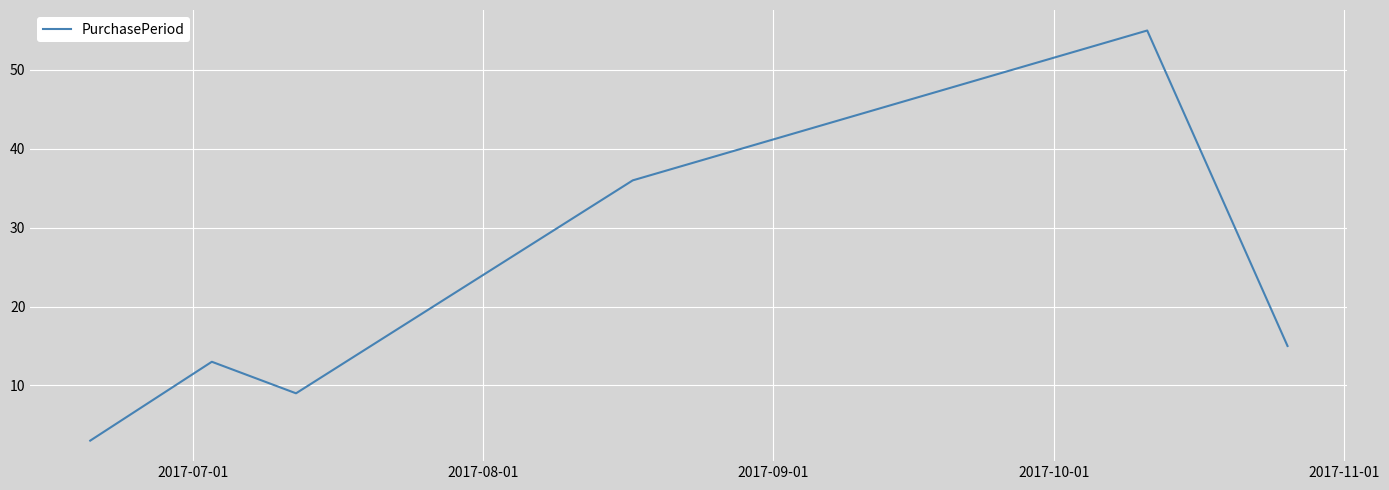

Reading right to left, transcribe all the data shown in this chart.

15	55	36	9	13	3